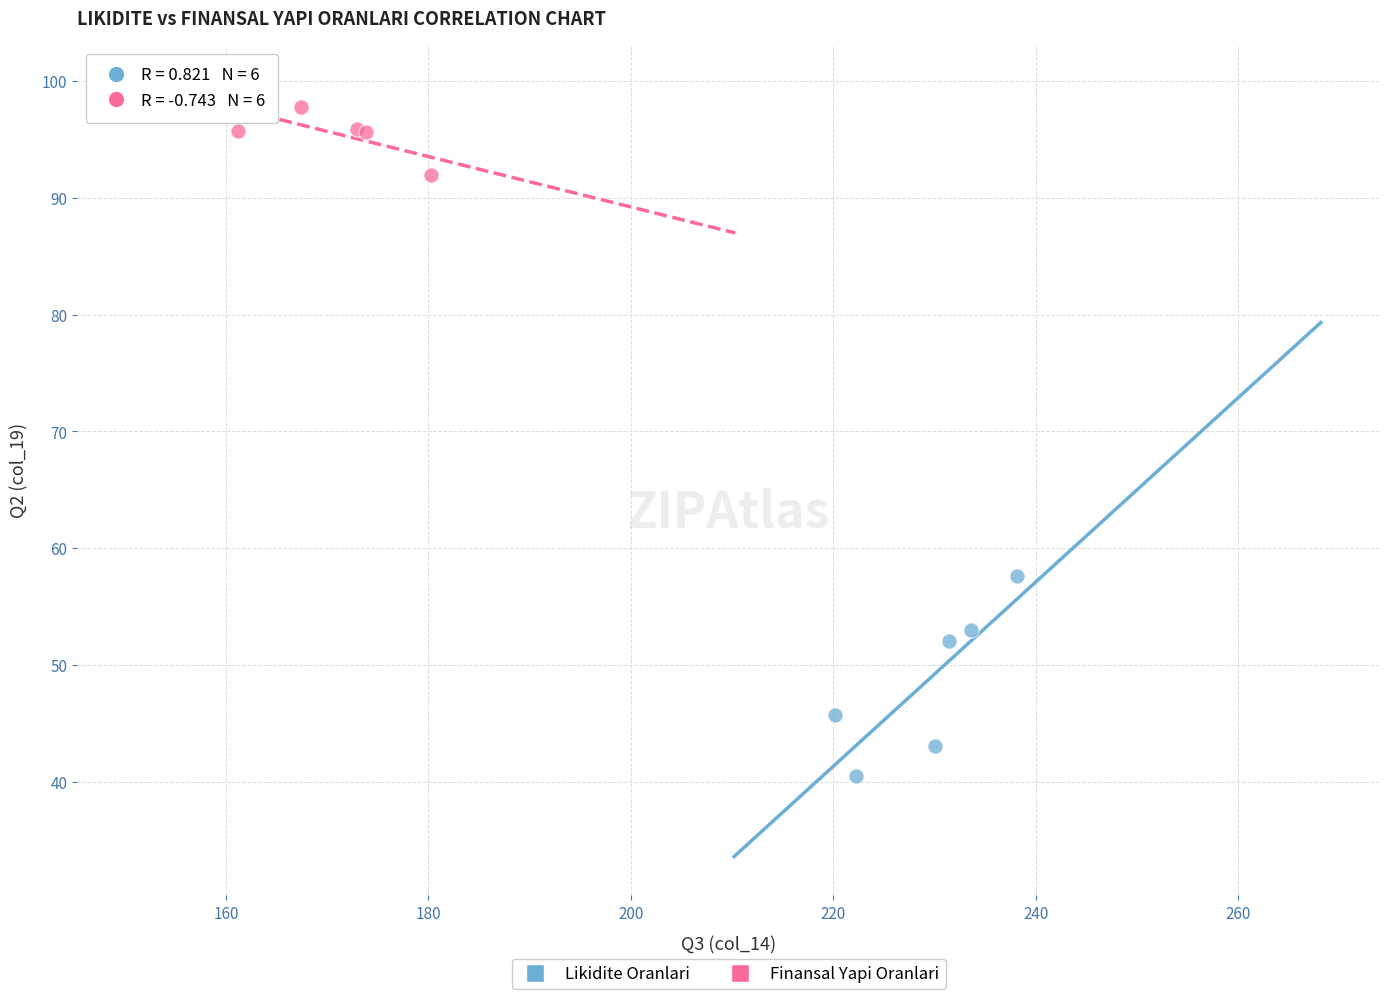

Which series reaches the maximum Y coordinate?

Finansal Yapi Oranlari